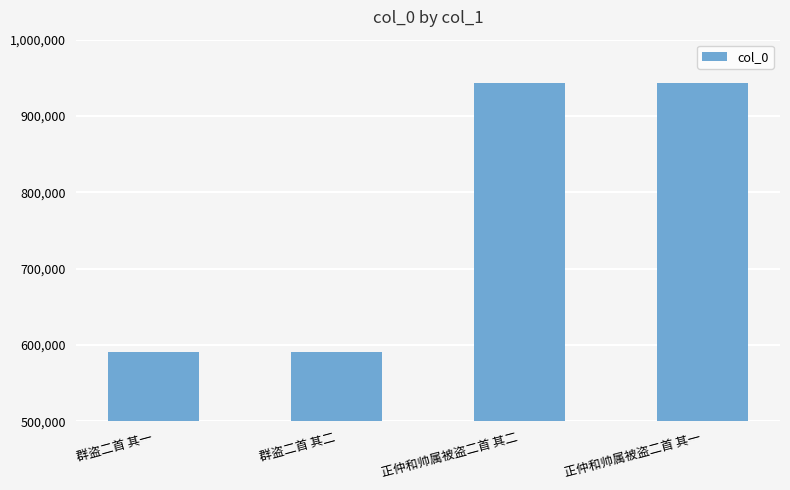

What is the average value?

767181